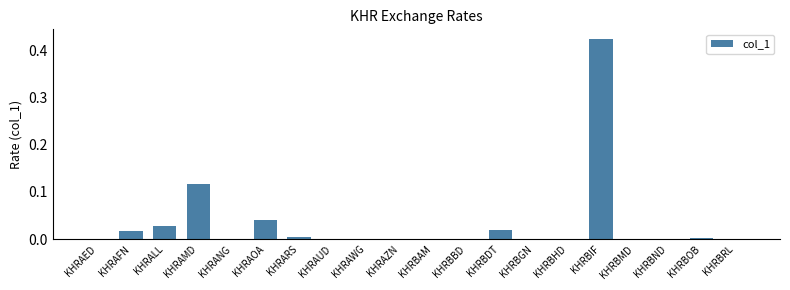

What is the sum of all values?

0.7